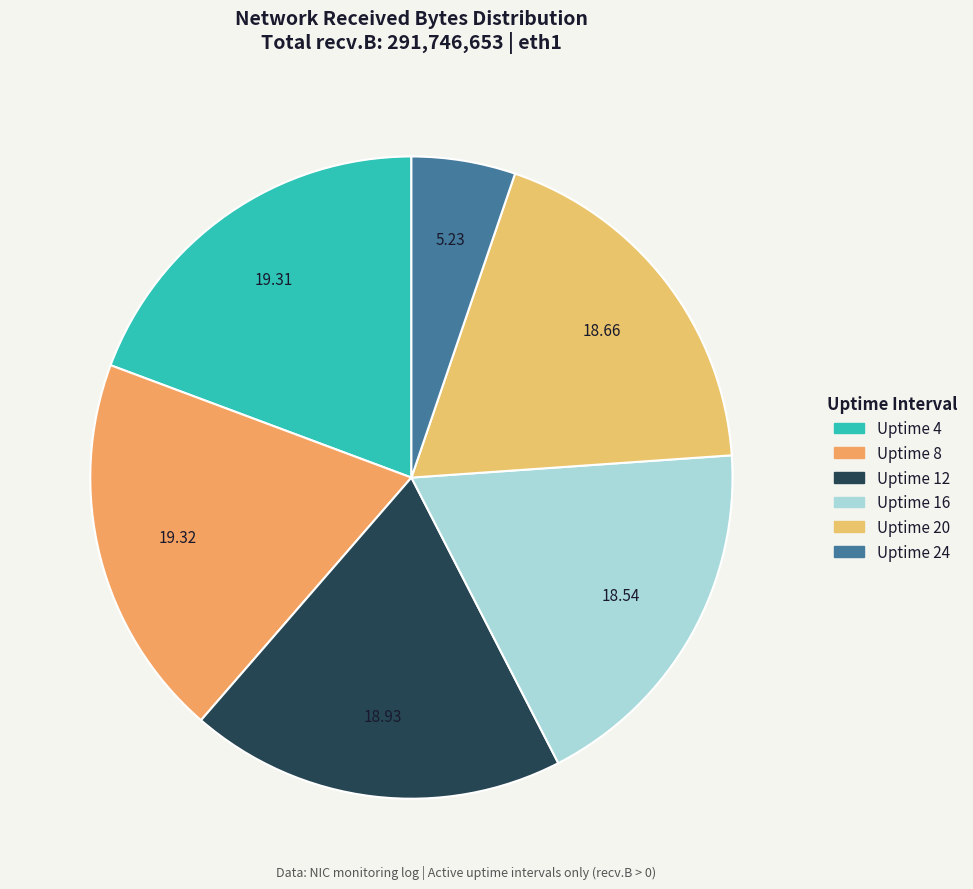

Is it true that Uptime 24 is 14% of the pie?

False